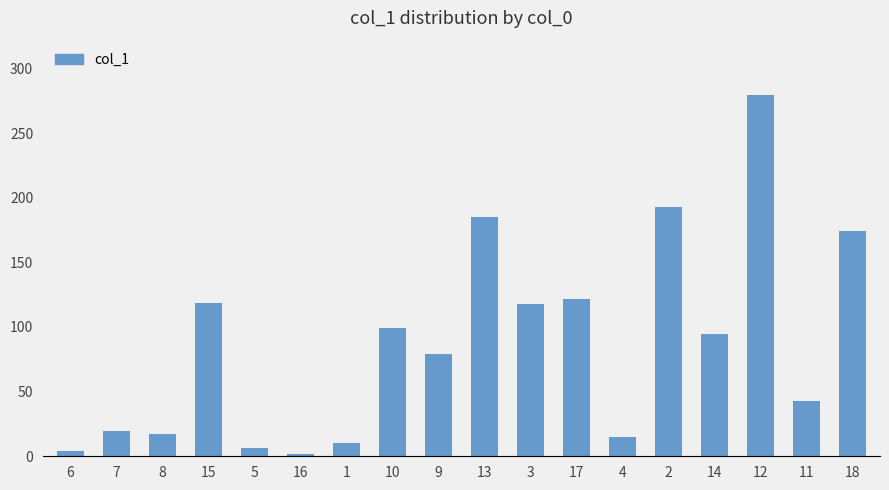

What is the sum of the values at 8 and 2?

210.0